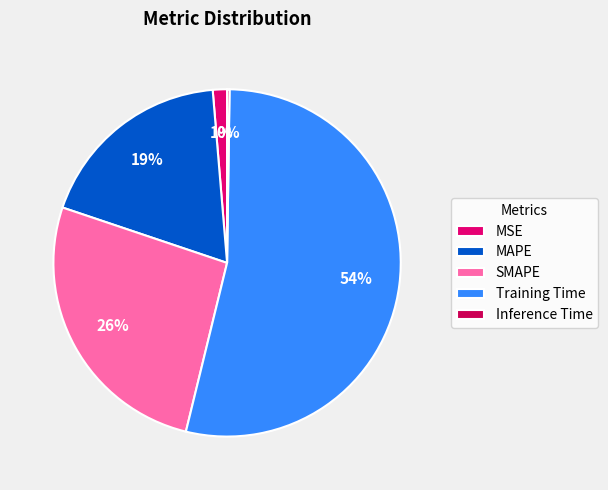

To the nearest percent, what is the combined percentage of SMAPE and Inference Time?

27%